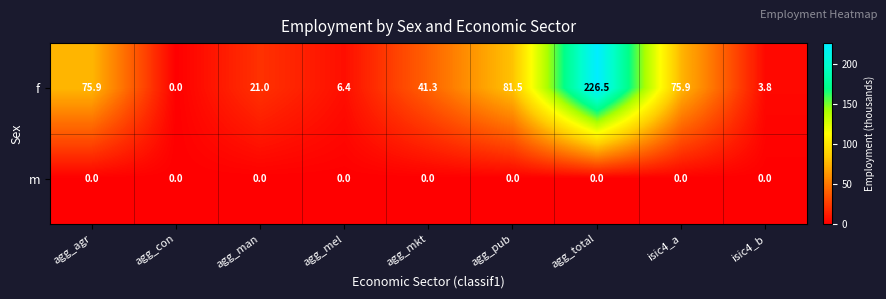

Reading left to right, extract all data points from this chart.

f: agg_agr=75.9	agg_con=0.0	agg_man=21.0	agg_mel=6.4	agg_mkt=41.3	agg_pub=81.5	agg_total=226.5	isic4_a=75.9	isic4_b=3.8
m: agg_agr=0.0	agg_con=0.0	agg_man=0.0	agg_mel=0.0	agg_mkt=0.0	agg_pub=0.0	agg_total=0.0	isic4_a=0.0	isic4_b=0.0